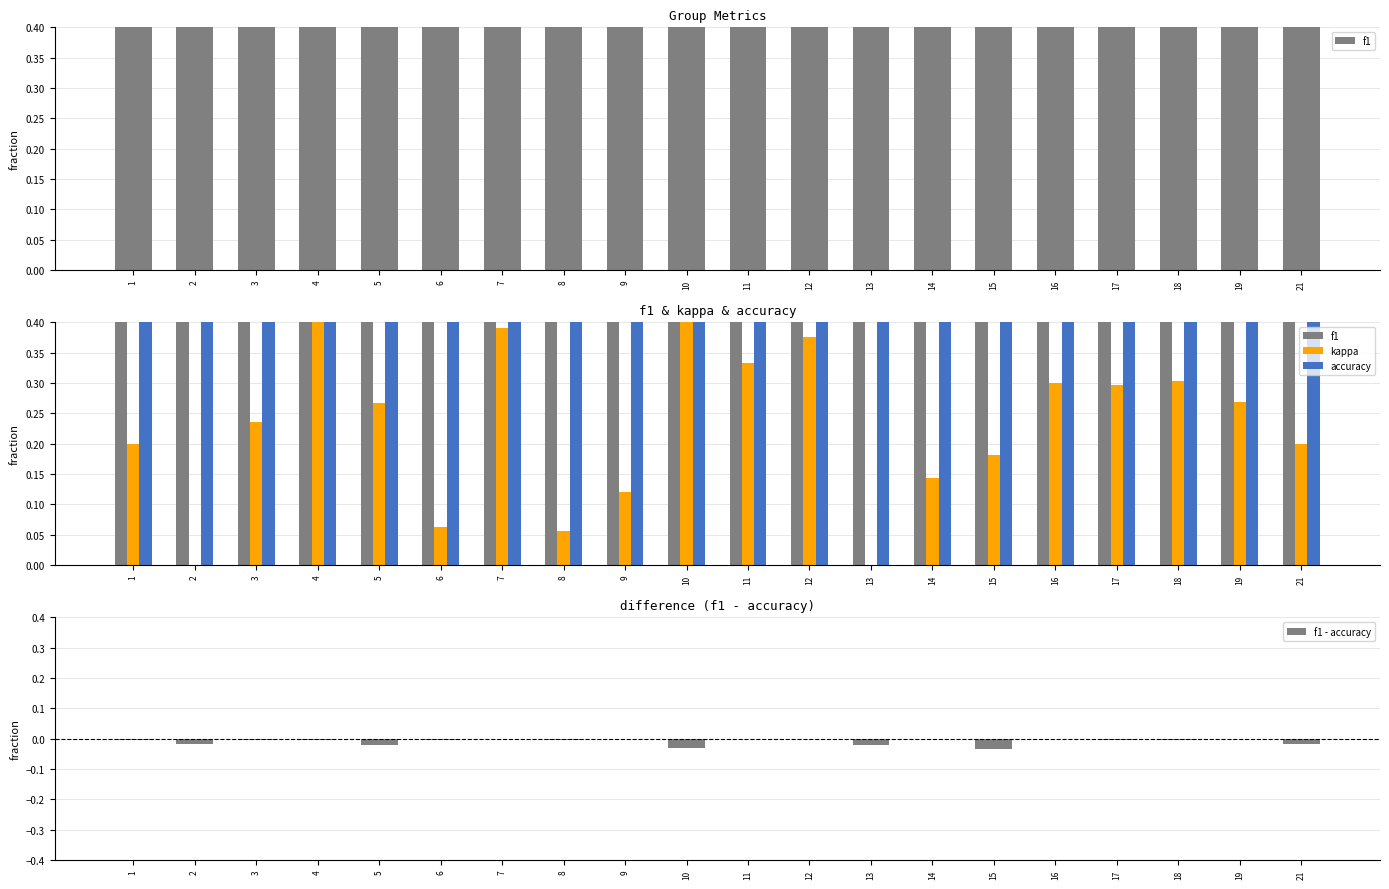

Does the chart contain any negative values?

Yes